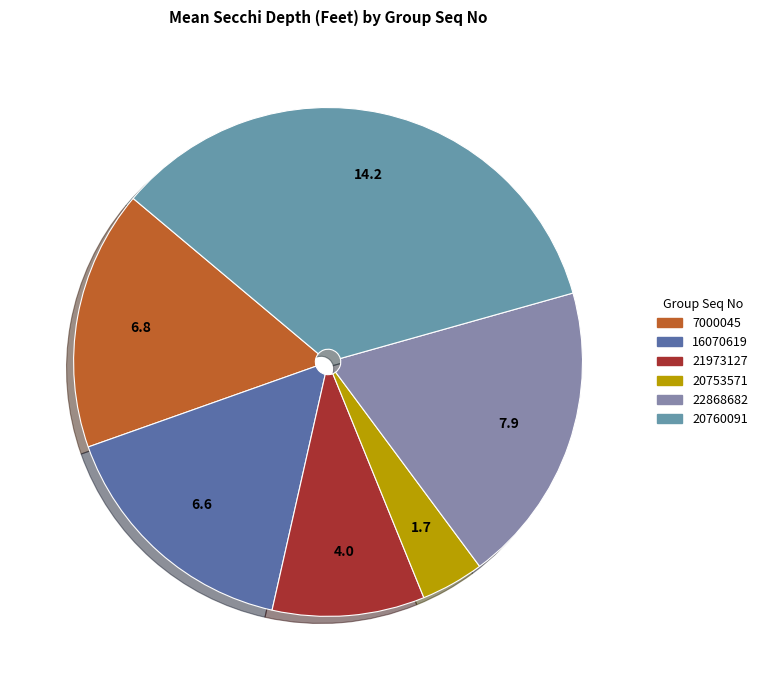

To the nearest percent, what percentage of the pie is 22868682?

19%